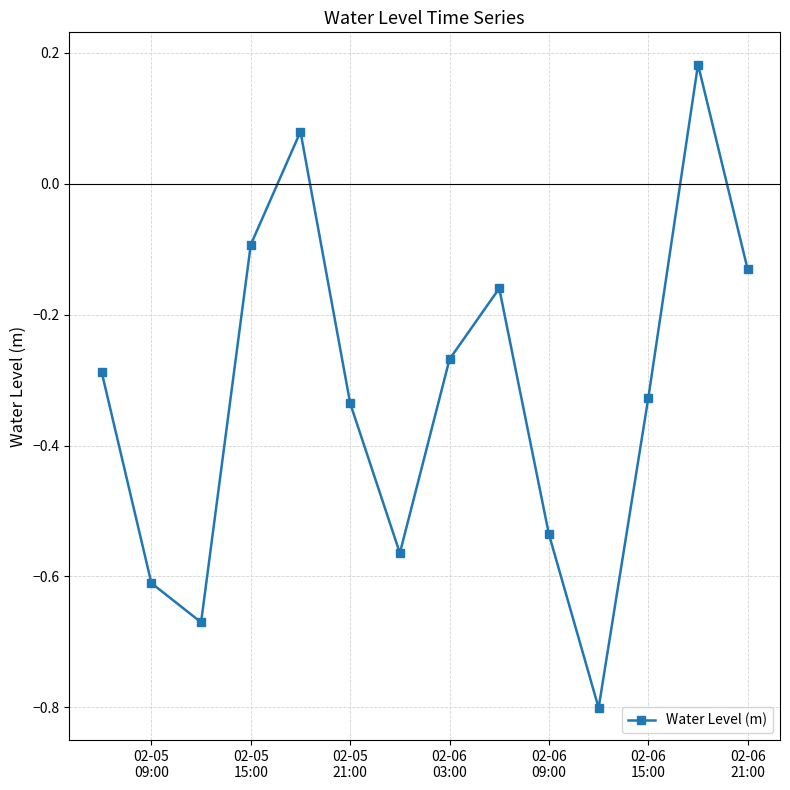

What is the value of the 11th point from the left?

-0.8